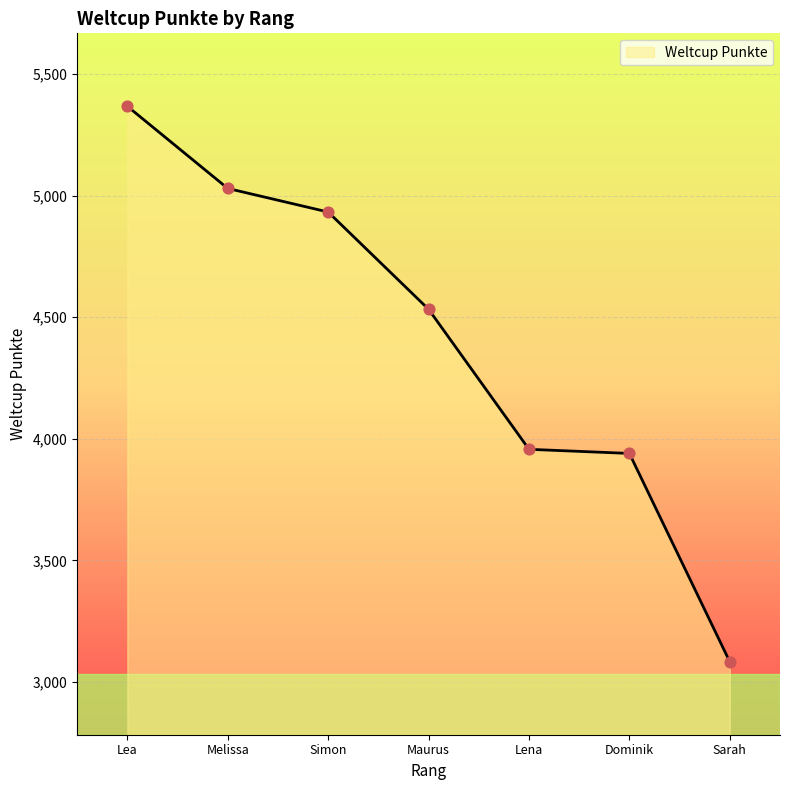

What is the change in value from Dominik to Sarah?

-857